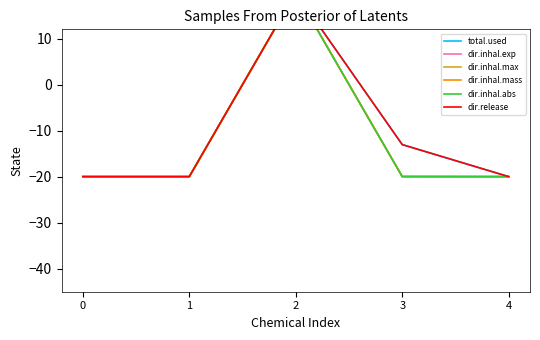

What is the value of the dir.inhal.abs point at the 4th from the left?

-20.0